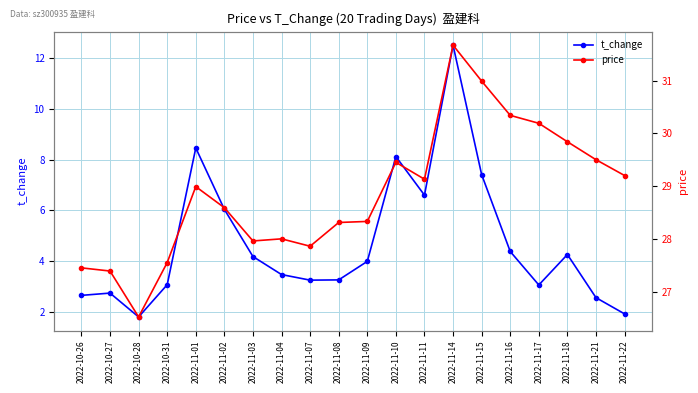

At which label does t_change reach its minimum?

2022-10-28